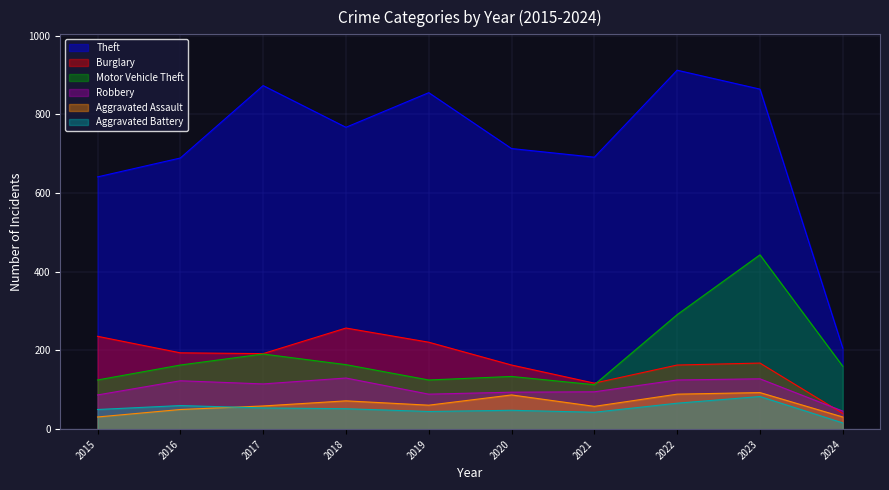

At which label does Burglary reach its peak?

2018